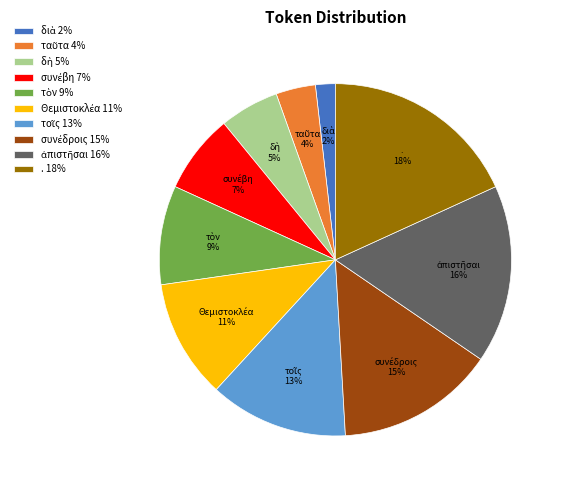

Count the number of slices in the pie.

10